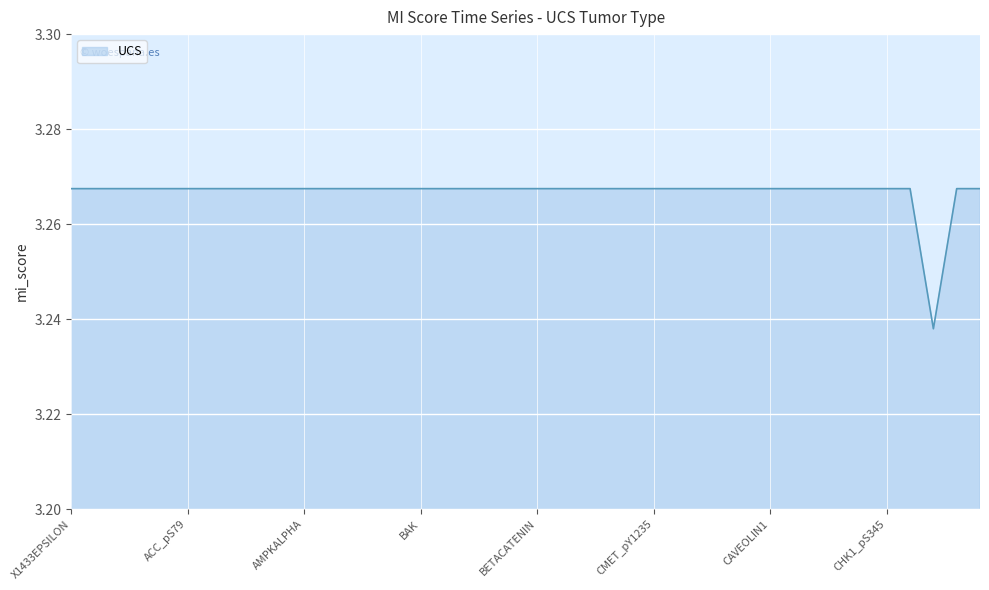

What is the value of the 38th point from the left?

3.2